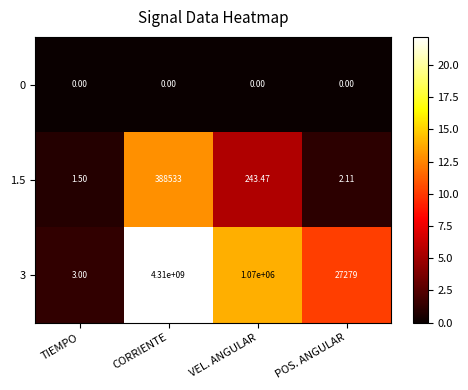

Where is 3 nearest to the value 2155000001?

VEL. ANGULAR